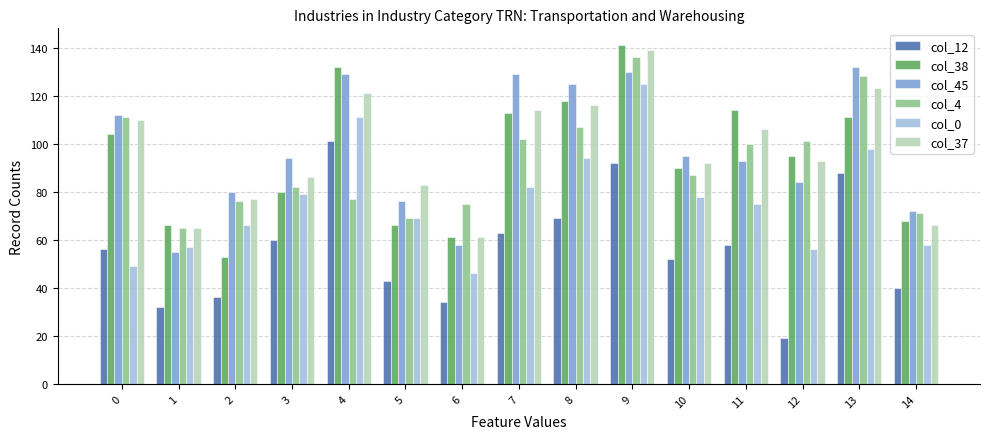

What is the value of the col_37 bar at the 11th from the left?

92